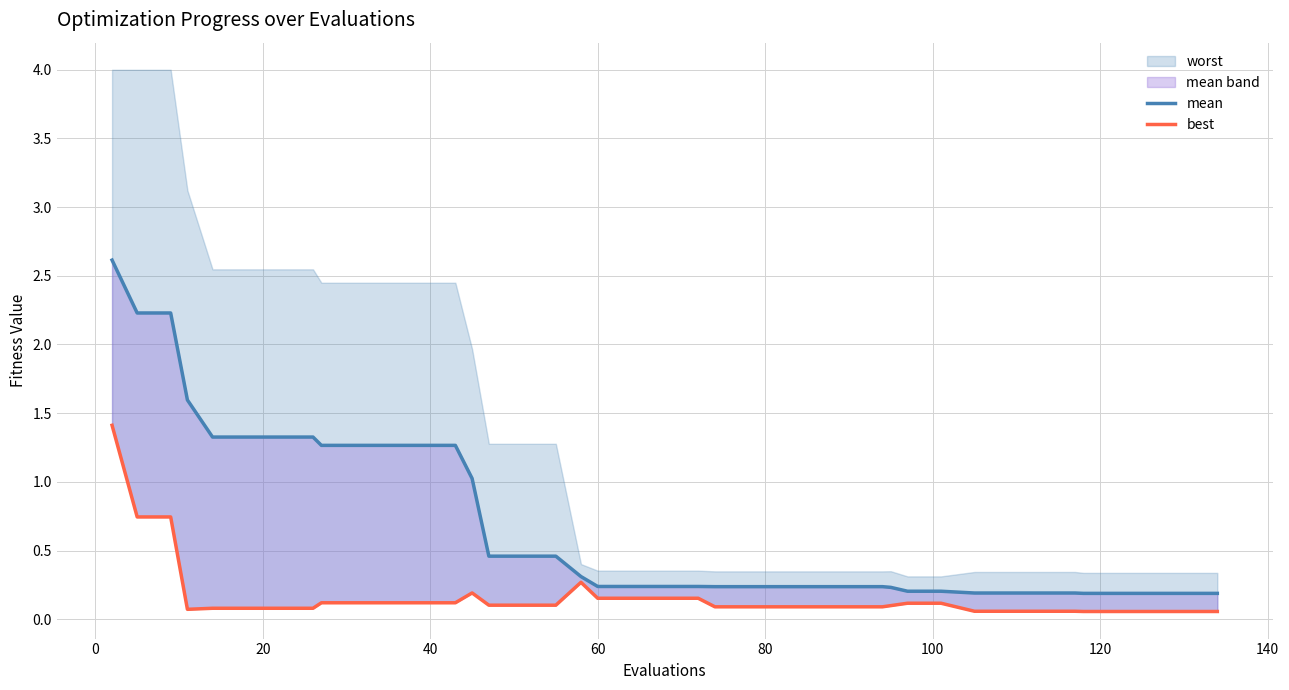

What is the value of the mean point at the 8th from the left?

1.3